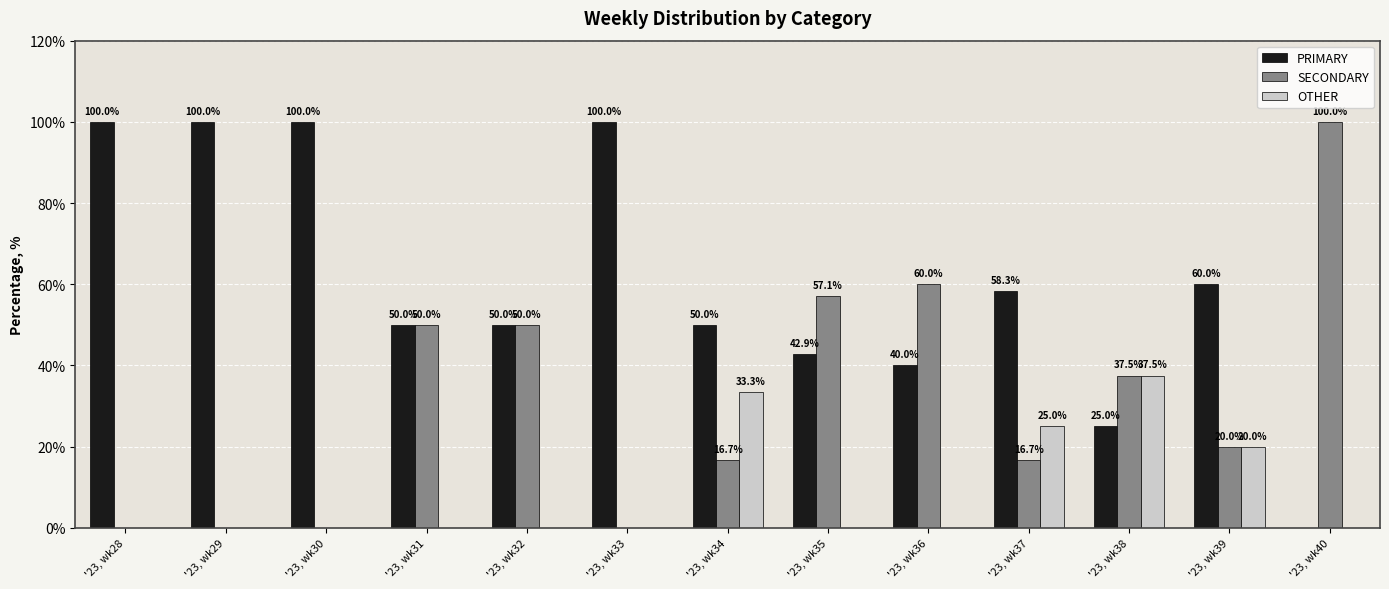

Is it true that OTHER equals 13.9 at '23, wk31?

False